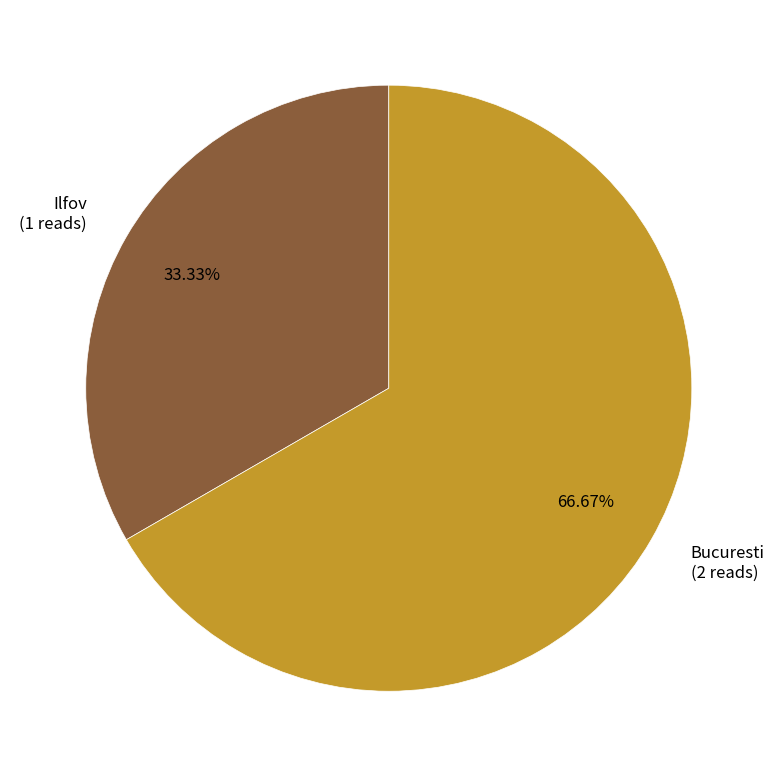

What is the largest slice in the pie chart?

Bucuresti